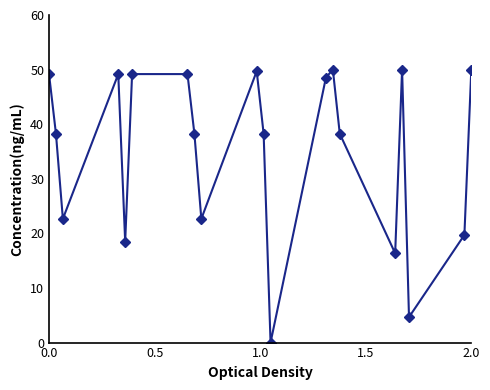

True or false: the data has more than 0 interior local peaks.

True